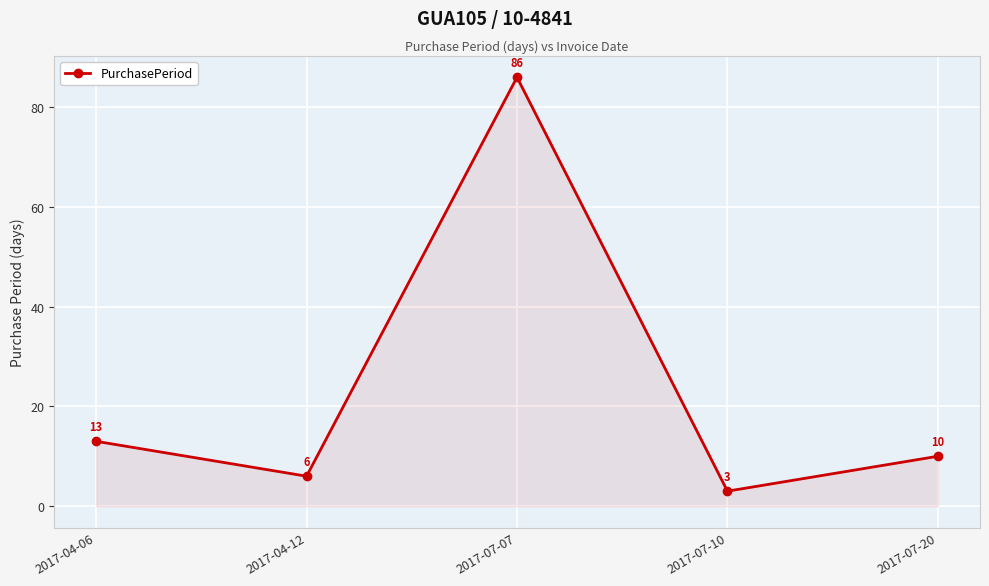

List the labels in order of value, smallest first.

2017-07-10, 2017-04-12, 2017-07-20, 2017-04-06, 2017-07-07